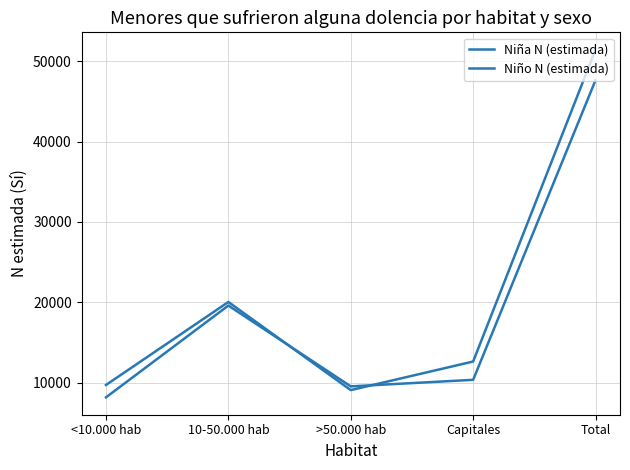

Reading left to right, extract all data points from this chart.

Niña N (estimada): <10.000 hab=8169	10-50.000 hab=19596	>50.000 hab=9532	Capitales=10350	Total=47647
Niño N (estimada): <10.000 hab=9709	10-50.000 hab=20041	>50.000 hab=9068	Capitales=12629	Total=51447